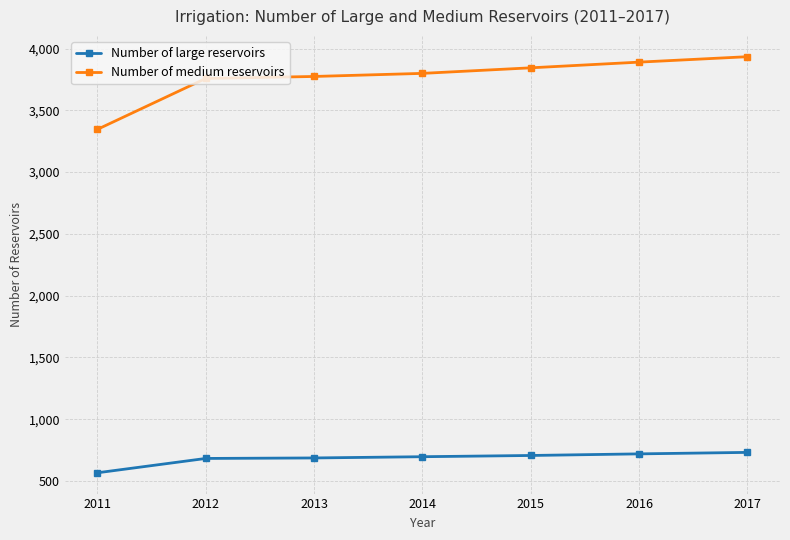

True or false: Number of large reservoirs and Number of medium reservoirs cross at least once.

False